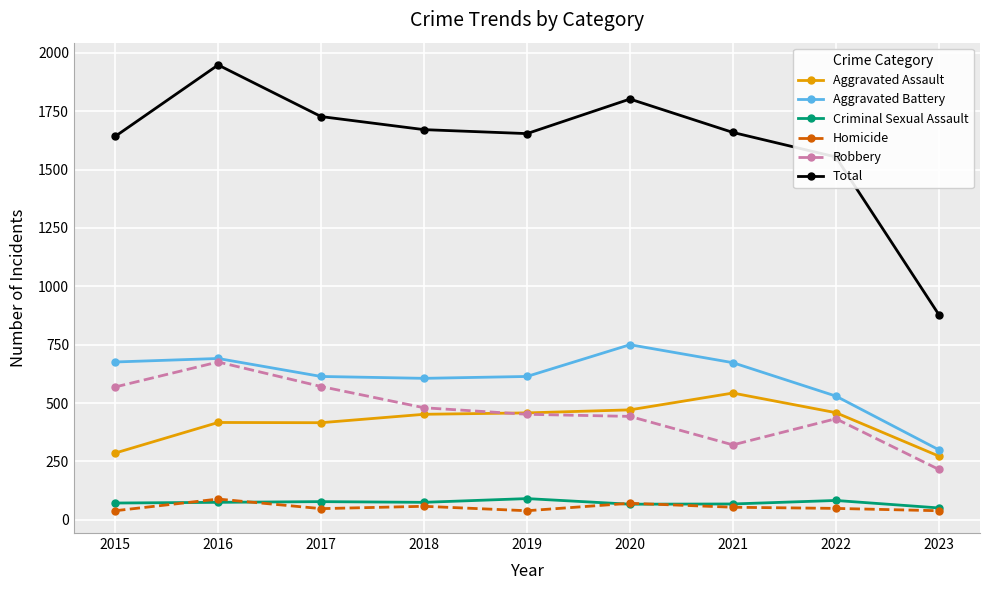

What is the difference between the Criminal Sexual Assault values at 2016 and 2019?

16